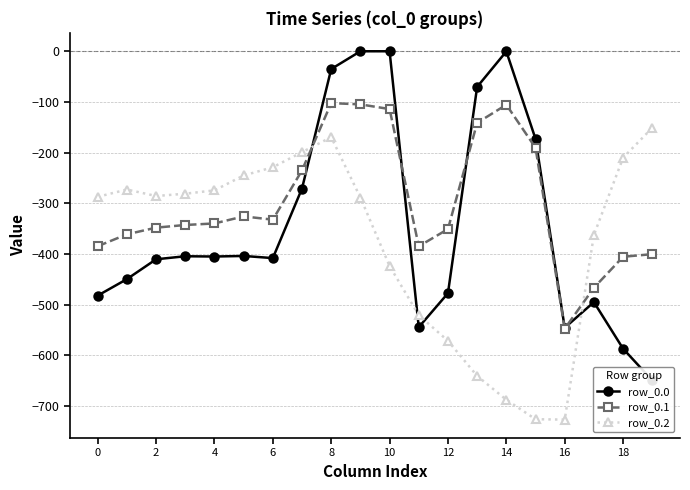

True or false: row_0.0 has a value of -216.4 at 12.

False